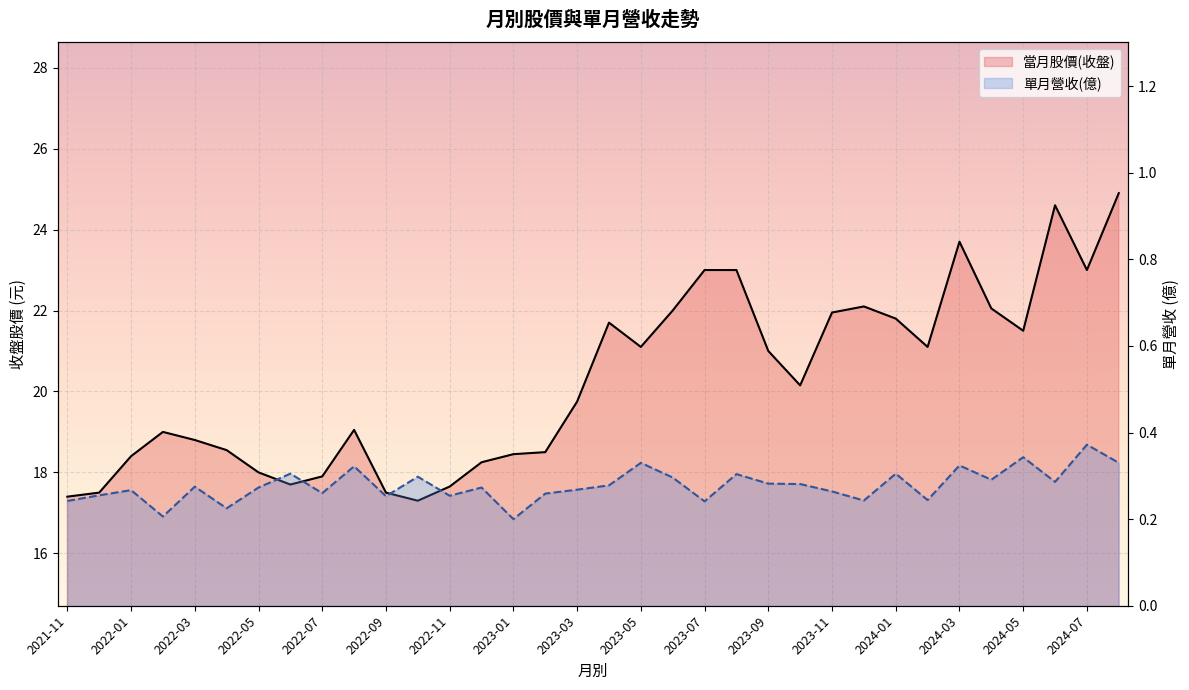

How many categories are shown in the chart?

34